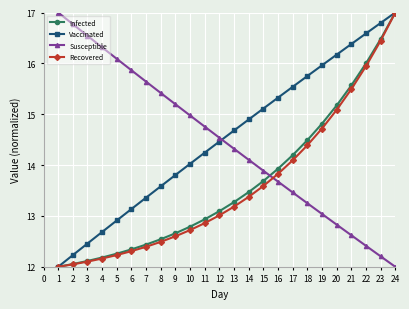

What is the difference between the highest and lowest values at 11?

1.9